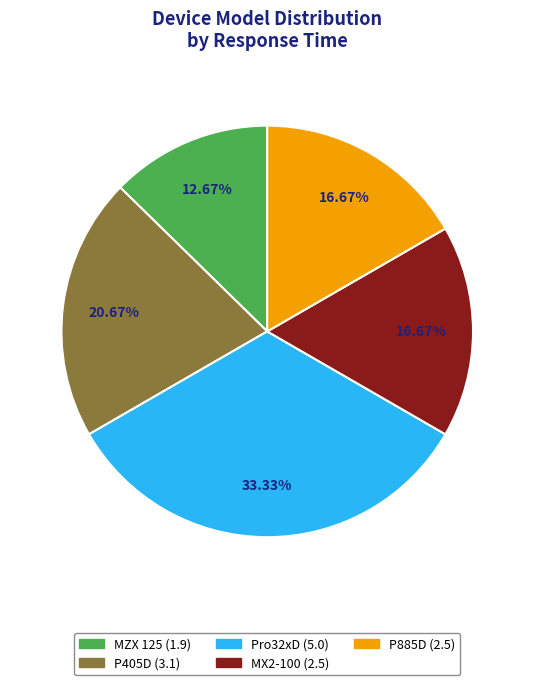

To the nearest percent, what percentage of the pie is P405D?

21%